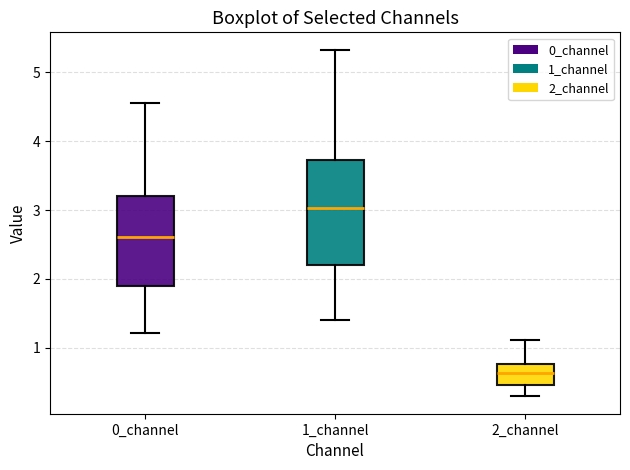

Reading left to right, read every box against the y-axis: the position of its median line, the range the box covers, and the ends of its whiskers. The values are not printed on the chart, so give them approximately, as read against the axis.

0_channel: median 2.6, box 1.9 to 3.2, whiskers 1.2 to 4.6
1_channel: median 3.0, box 2.2 to 3.7, whiskers 1.4 to 5.3
2_channel: median 0.6, box 0.5 to 0.8, whiskers 0.3 to 1.1